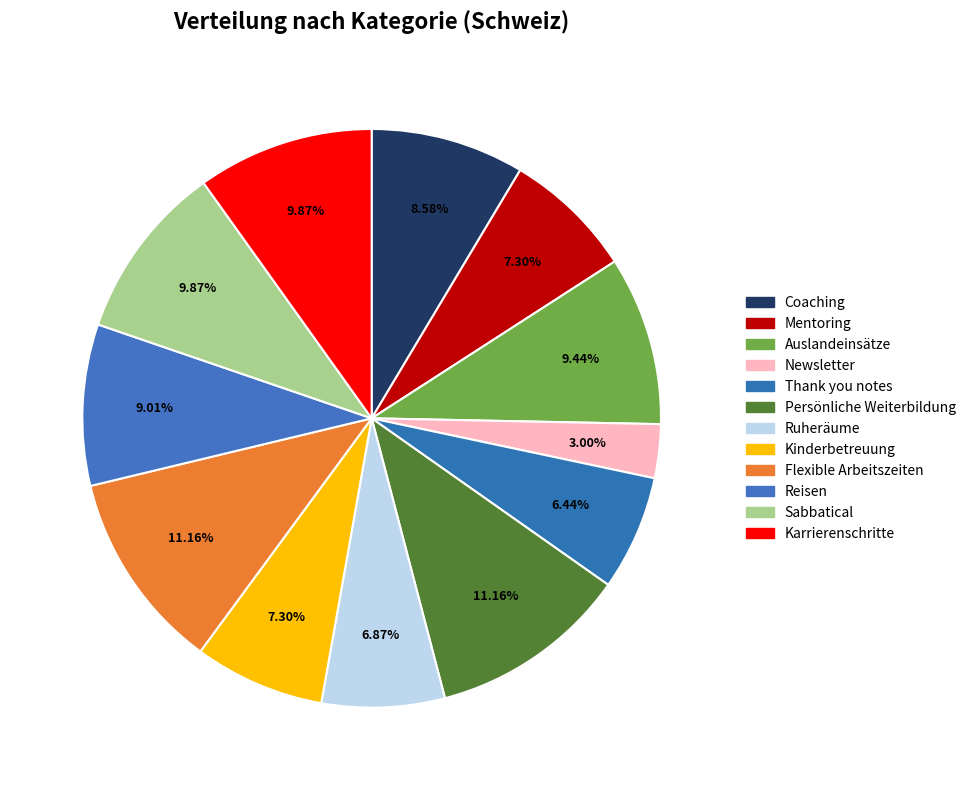

What percentage do Auslandeinsätze and Kinderbetreuung together represent?

16.7%